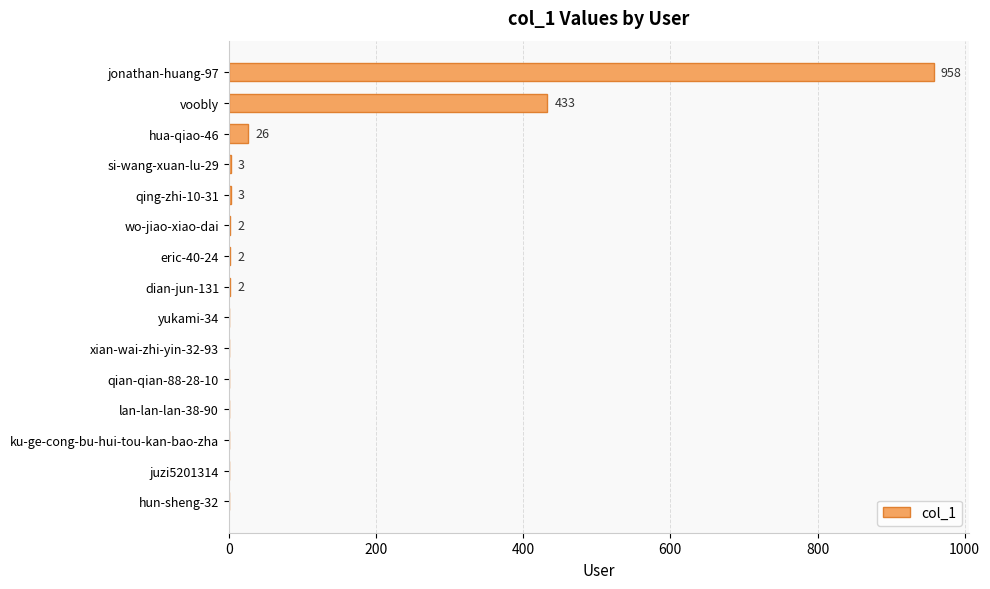

What is the sum of all values?

1429